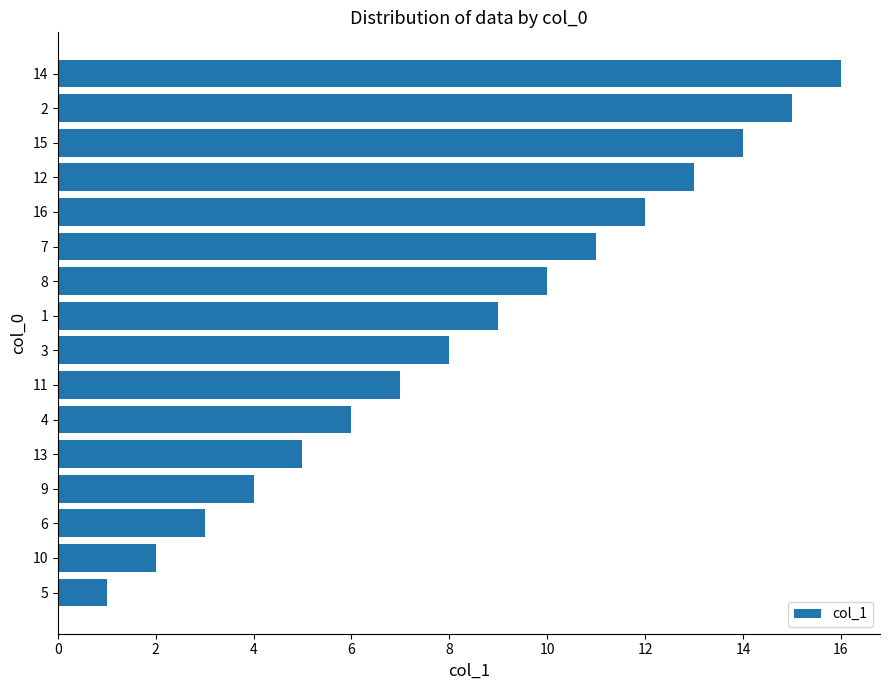

True or false: the data shows 14 at 15.

True